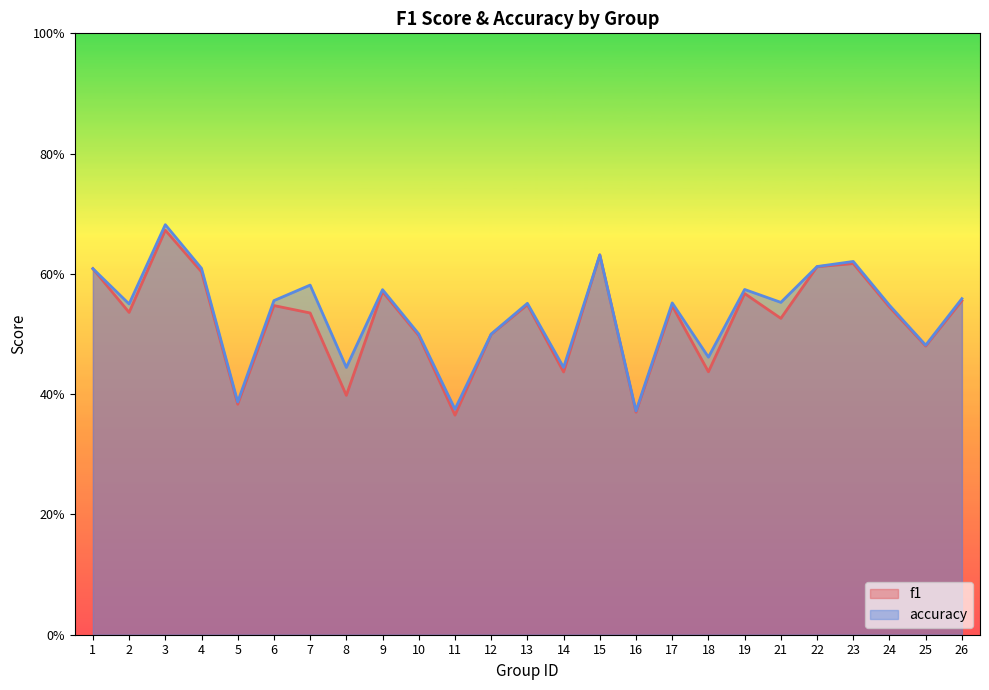

True or false: accuracy and f1 intersect in this chart.

False